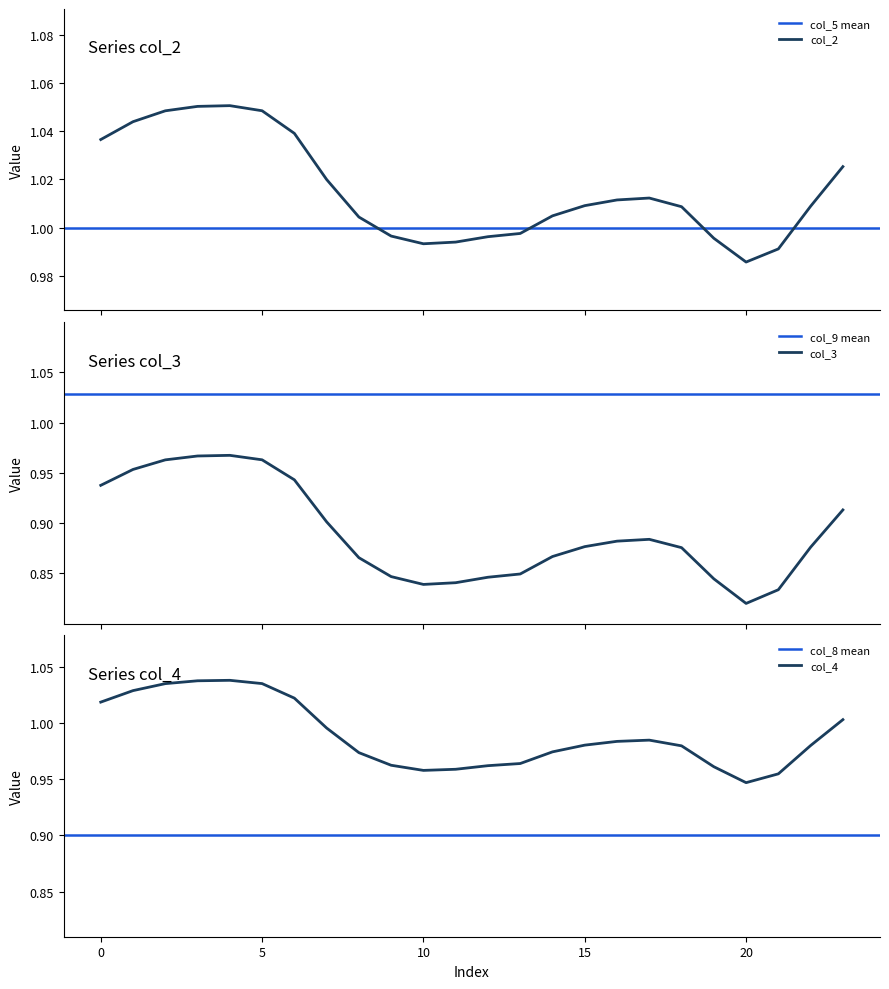

Where is the first local maximum for col_4?

4